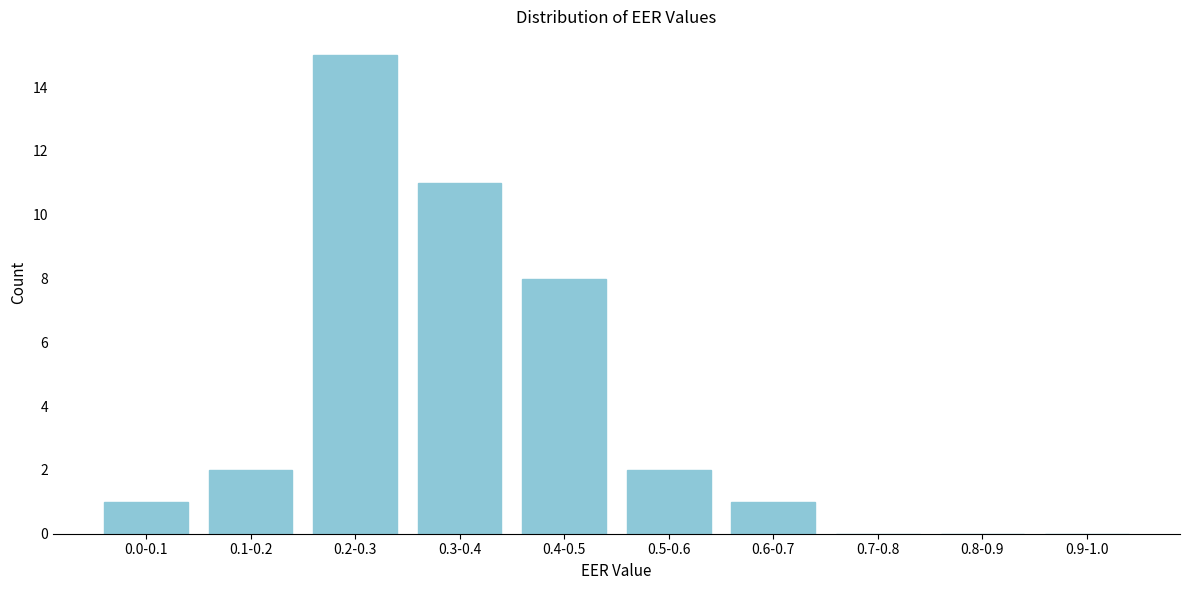

Reading left to right, list all the values displayed in this chart.

0.0-0.1=1	0.1-0.2=2	0.2-0.3=15	0.3-0.4=11	0.4-0.5=8	0.5-0.6=2	0.6-0.7=1	0.7-0.8=0	0.8-0.9=0	0.9-1.0=0